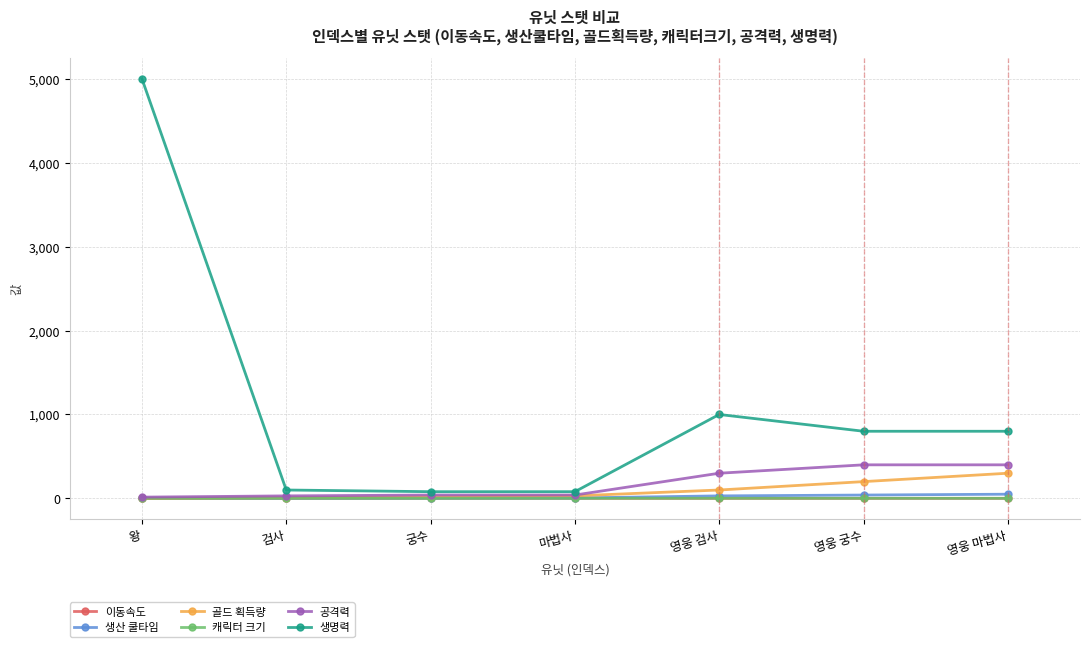

The value of 이동속도 at 왕 is 0.0. True or false?

True